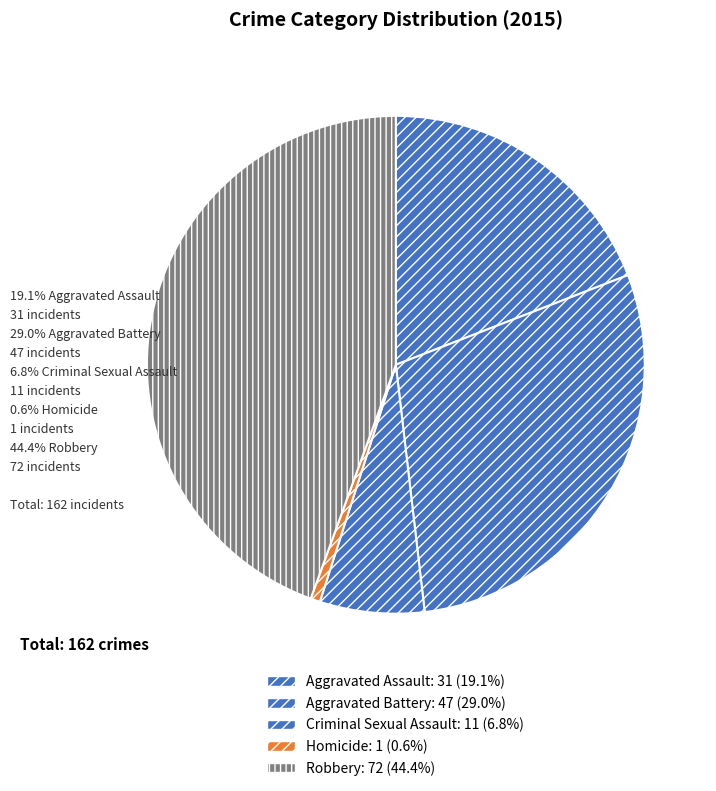

What is the total percentage of Robbery and Homicide?

45.1%